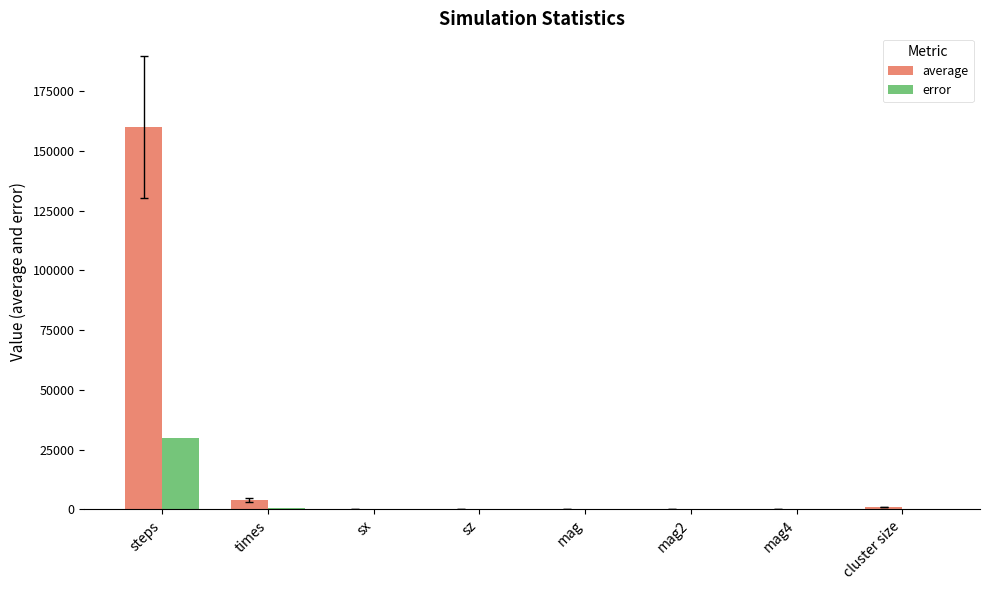

What is the sum of all error values?

30425.5